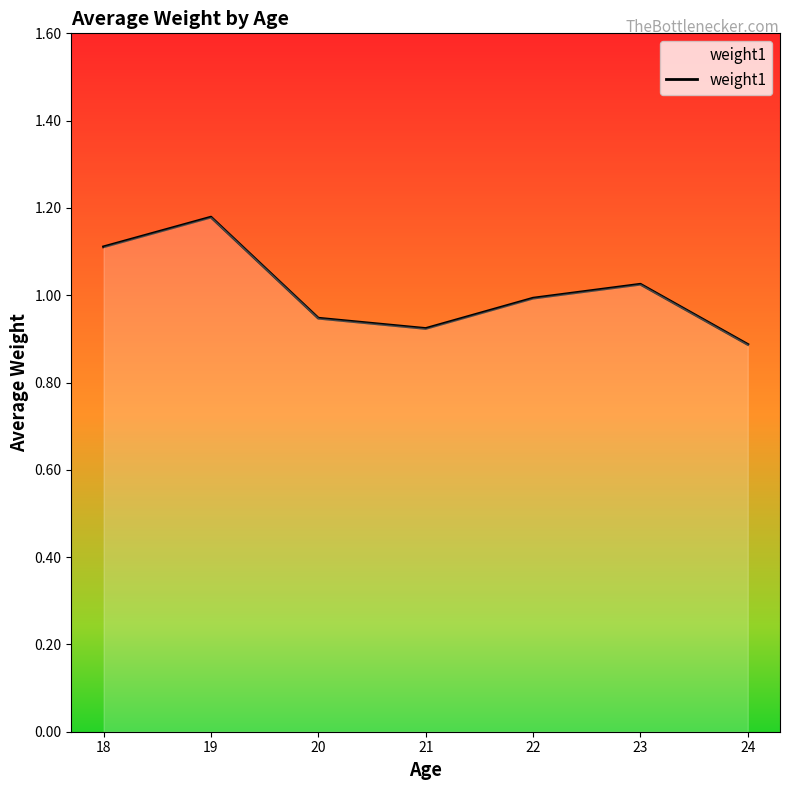

How many interior local valleys (lower than both neighbors) does the data have?

1